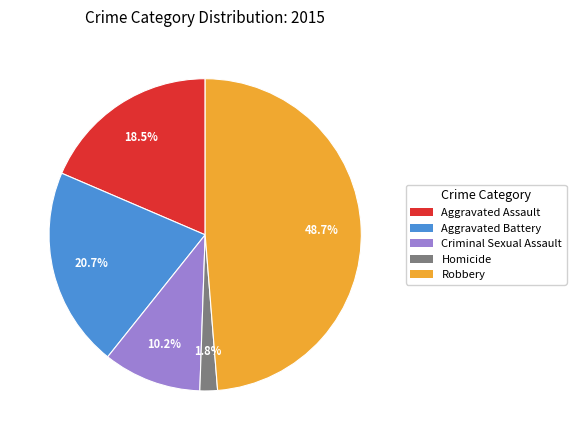

Combined, what portion of the pie is Aggravated Battery and Criminal Sexual Assault?

30.9%